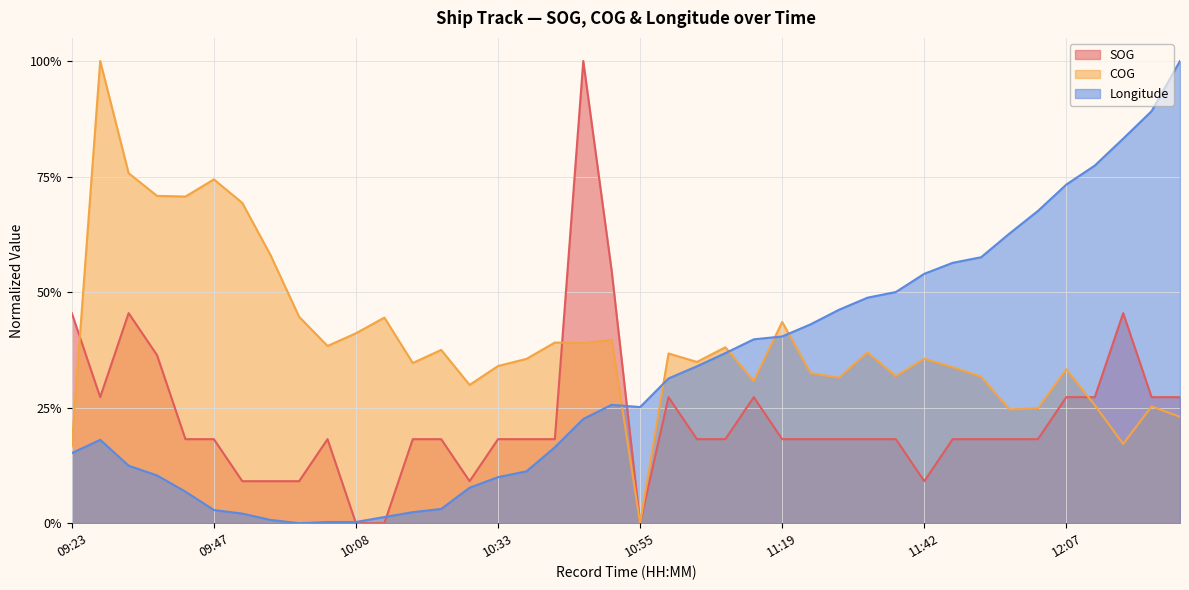

What are all the series names shown in the legend?

SOG, COG, Longitude